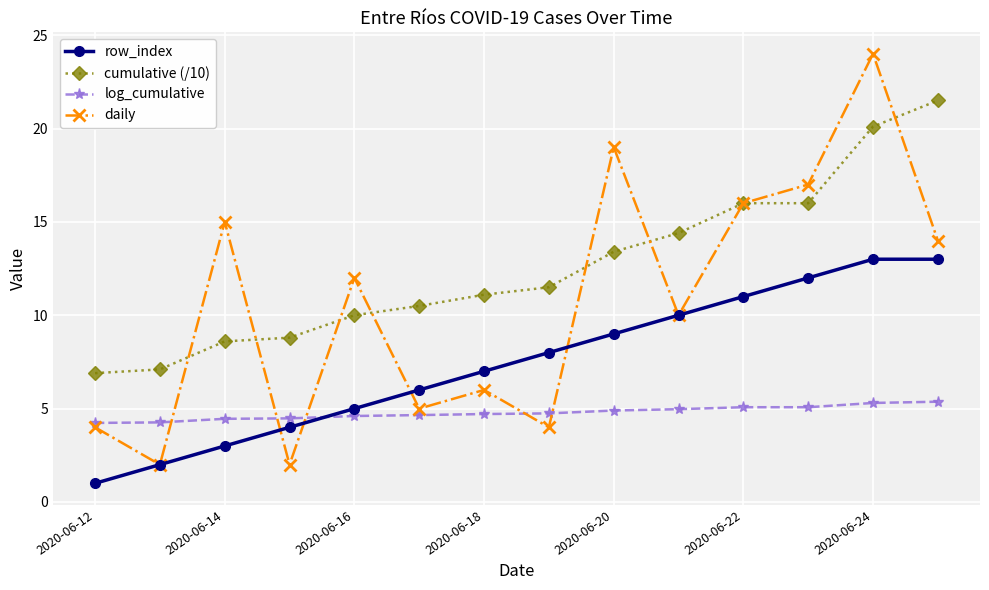

What is the greatest value displayed?

24.0